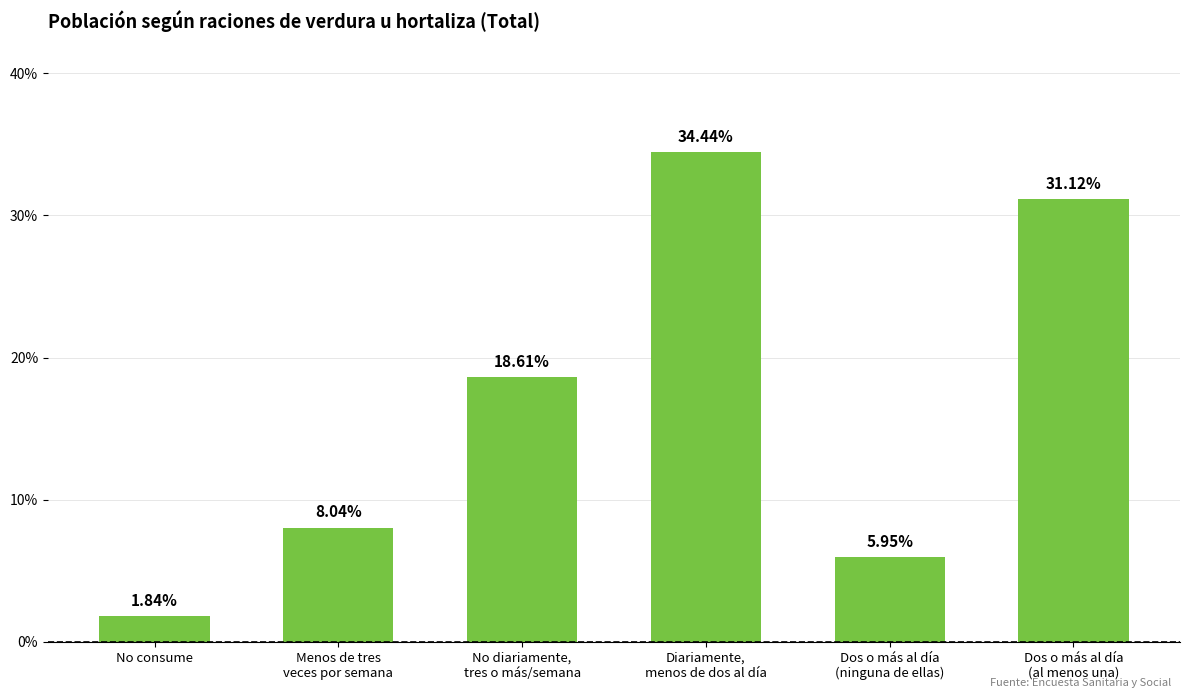

Is it true that the value at Menos de tres
veces por semana is 4.0?

False